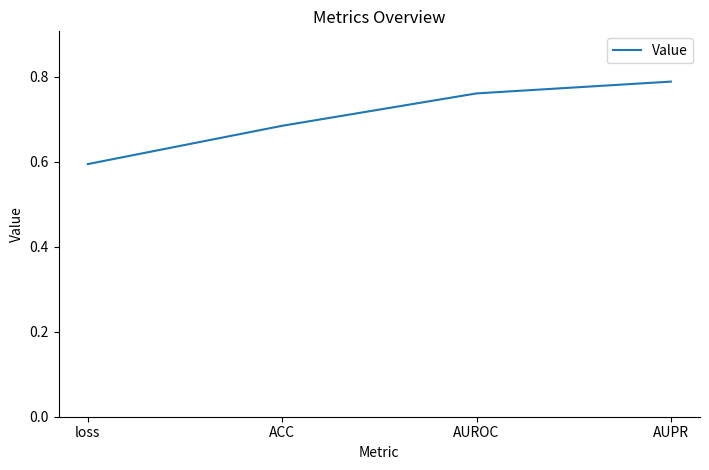

What is the sum of all values?

2.8